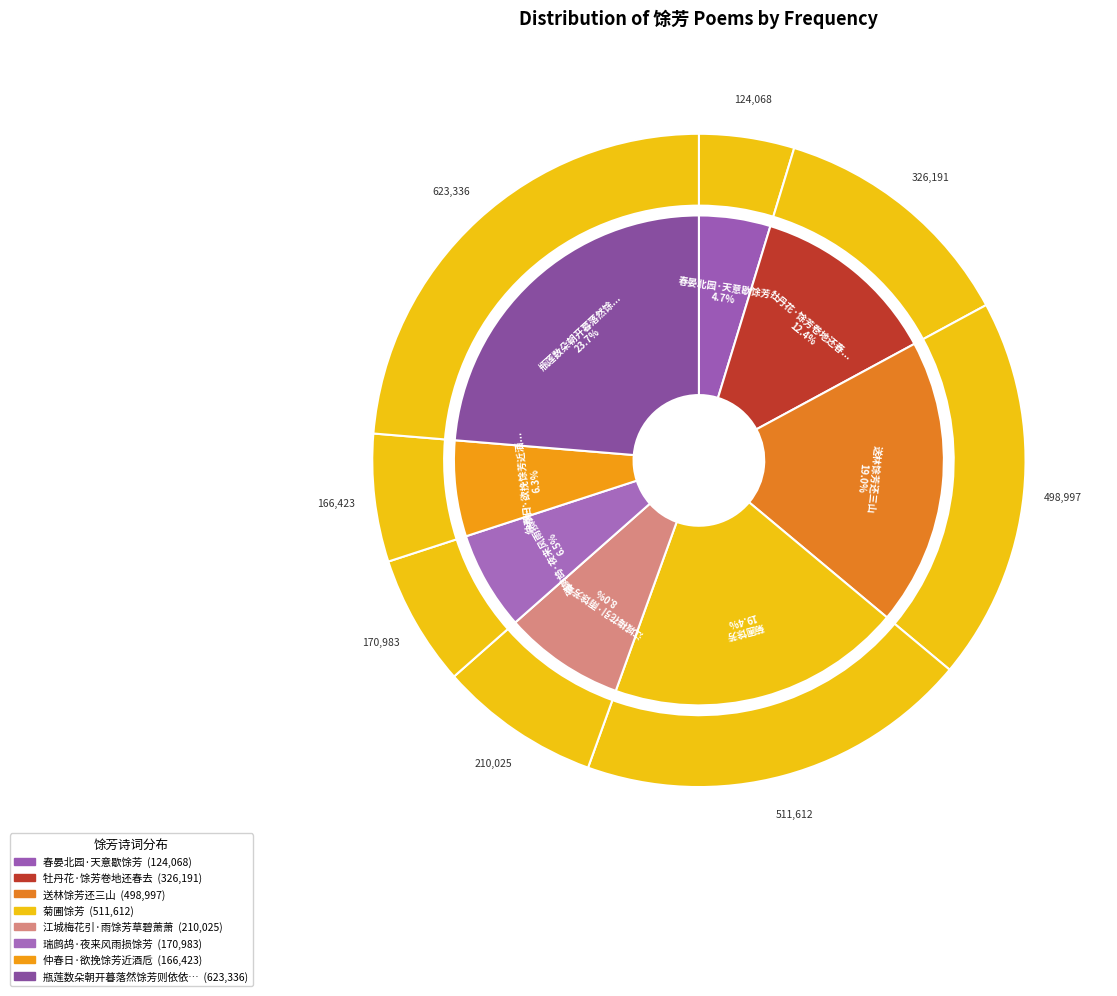

Do 瑞鹧鸪·夜来风雨损馀芳 and 瓶莲数朵朝开暮落然馀芳则依依一室矣 together represent more than half of the pie?

No